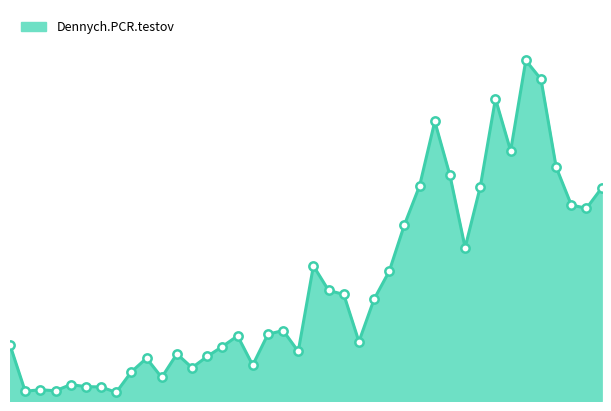

Does the chart display data point markers on the line(s)?

No